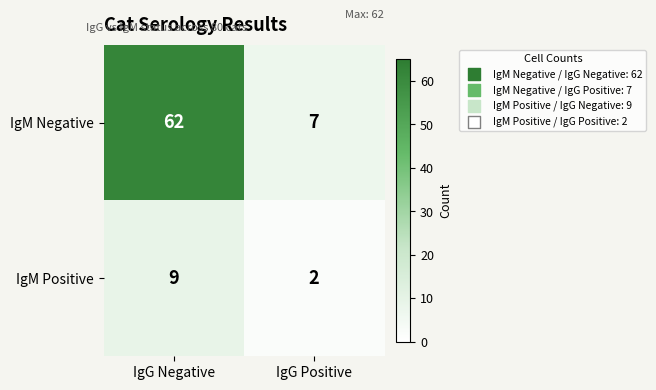

At which category is the sum across all series the highest?

IgG Negative